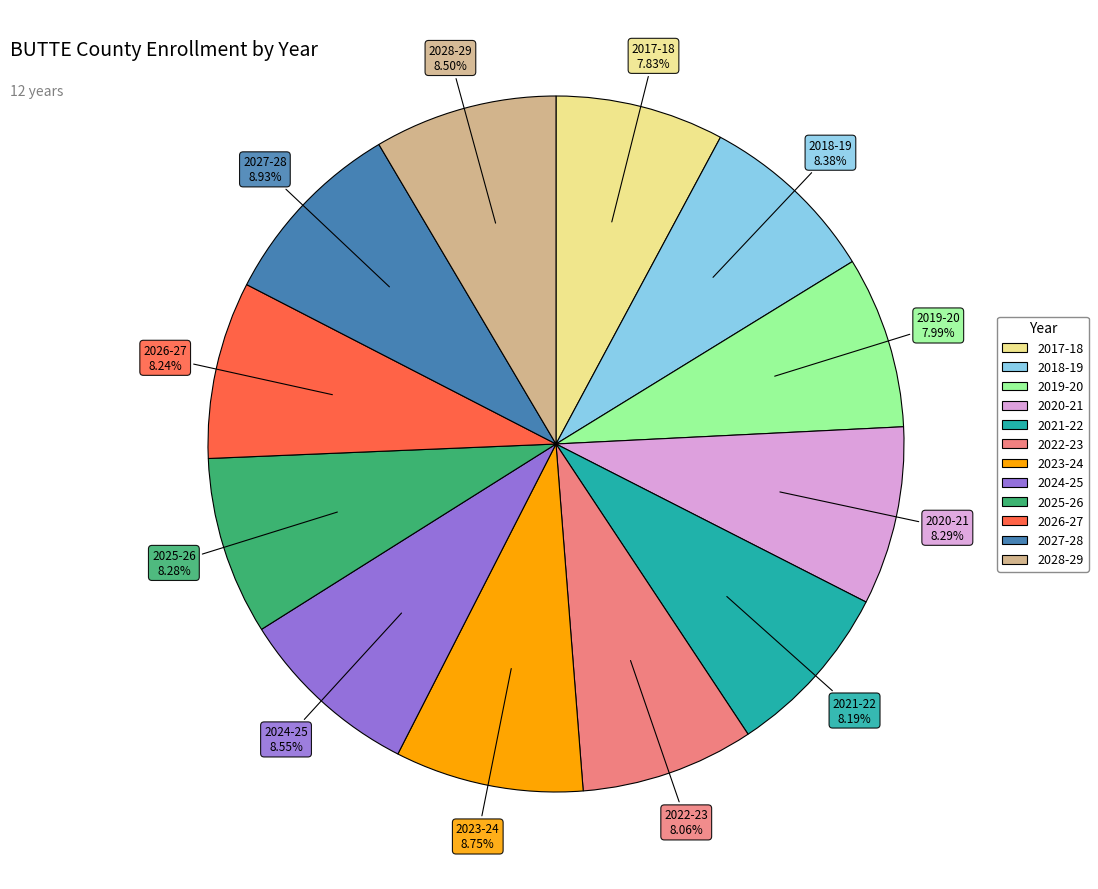

Approximately how many times larger is the value at 2026-27 compared to 2028-29?

1.0